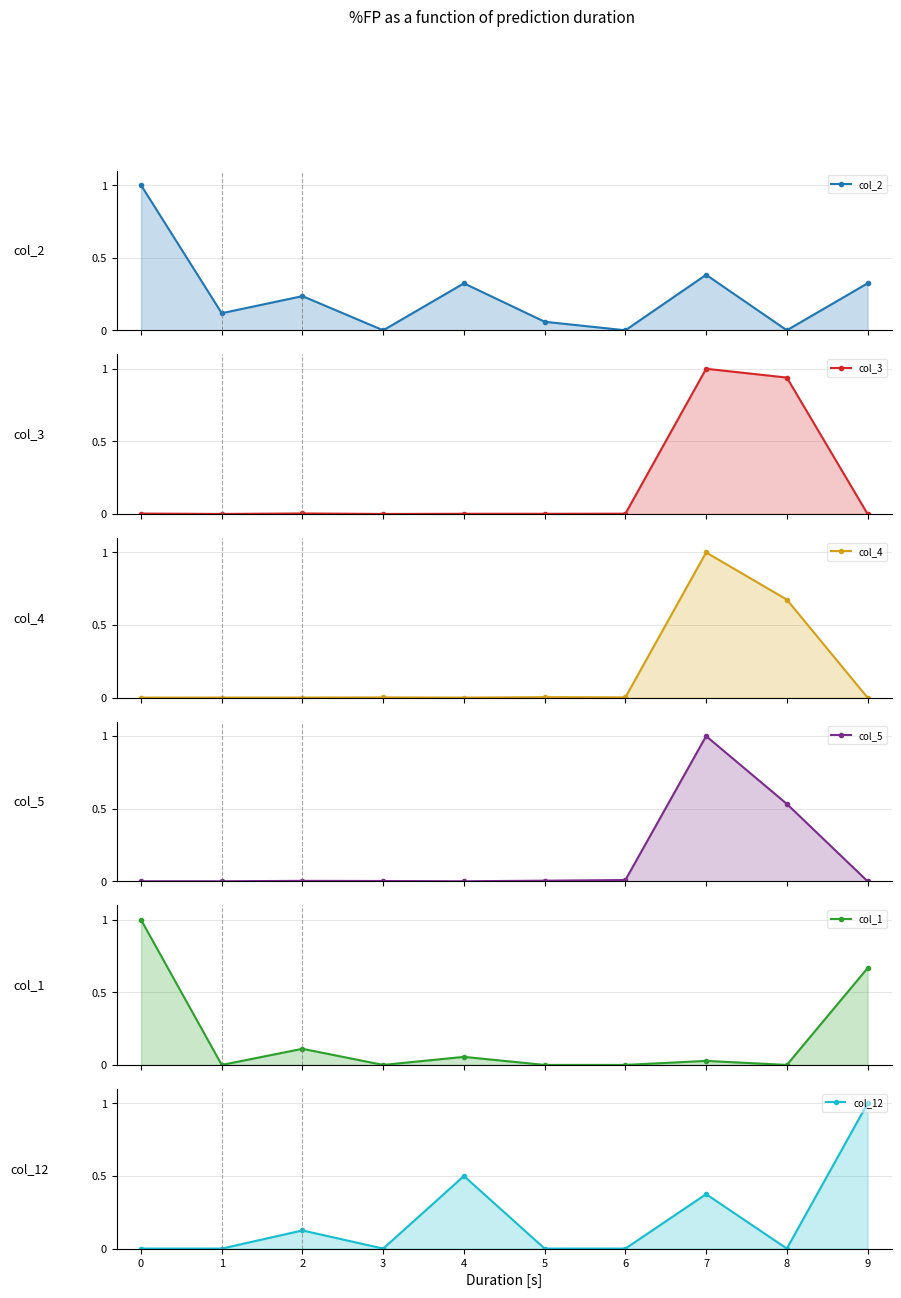

Is it true that col_4 equals 0.0 at 1?

False